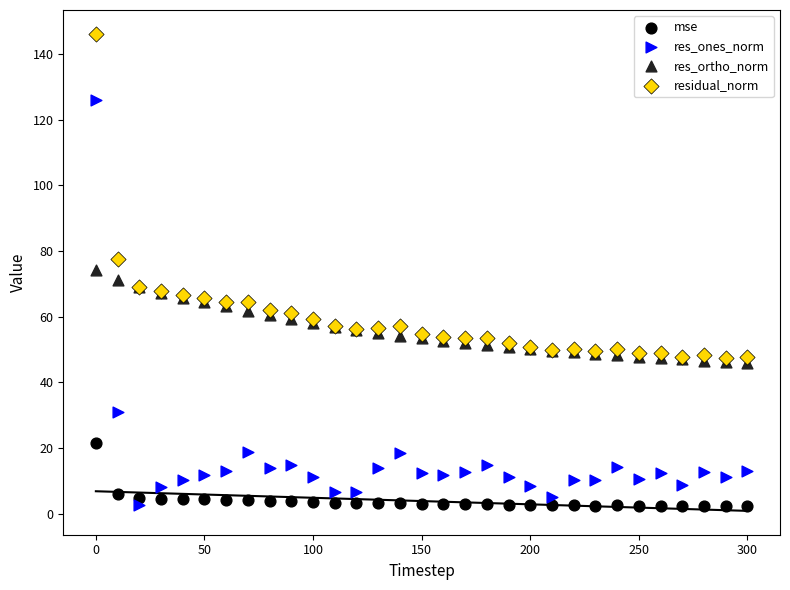

In the residual_norm series, what Y value is closest to 96?

77.6